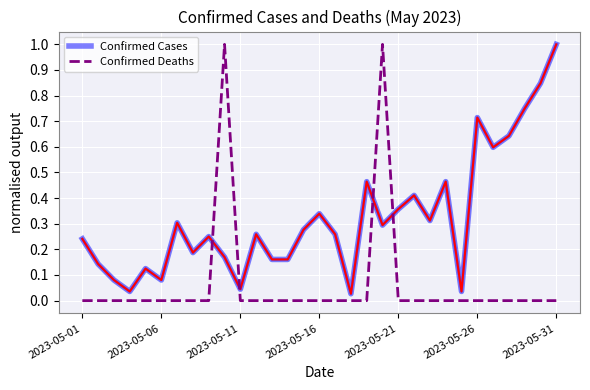

What is the difference between the maximum and minimum values in the Confirmed Deaths series?

1.0